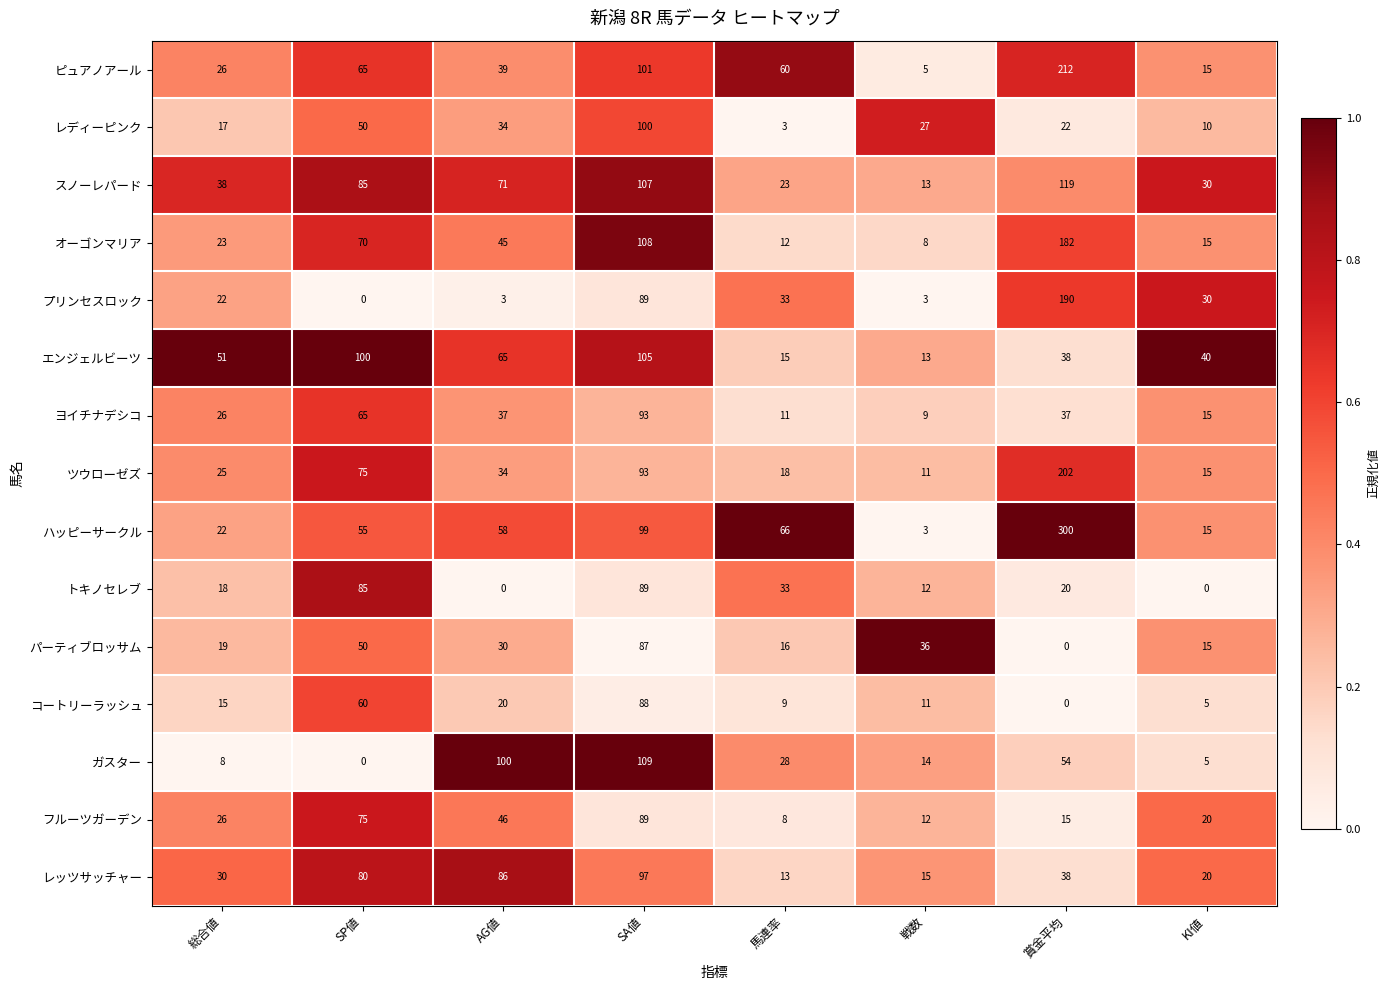

Which series has the widest spread of values?

ハッピーサークル